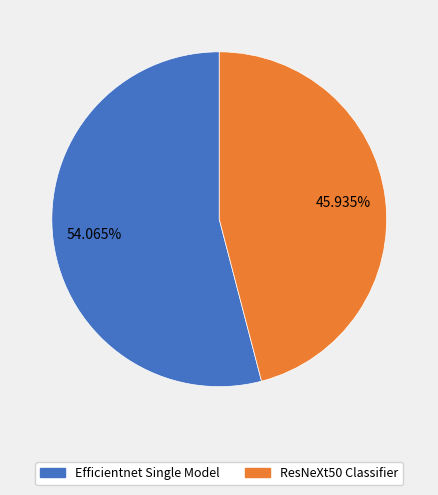

Does Efficientnet Single Model represent more than half of the total?

Yes